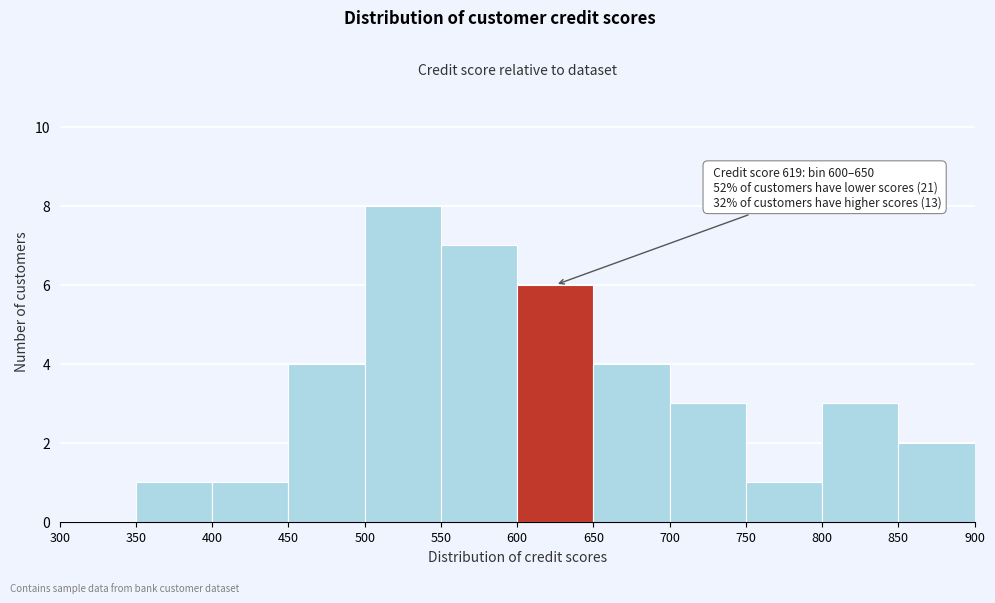

Over which range of the x-axis is the bar tallest?

500 to 550